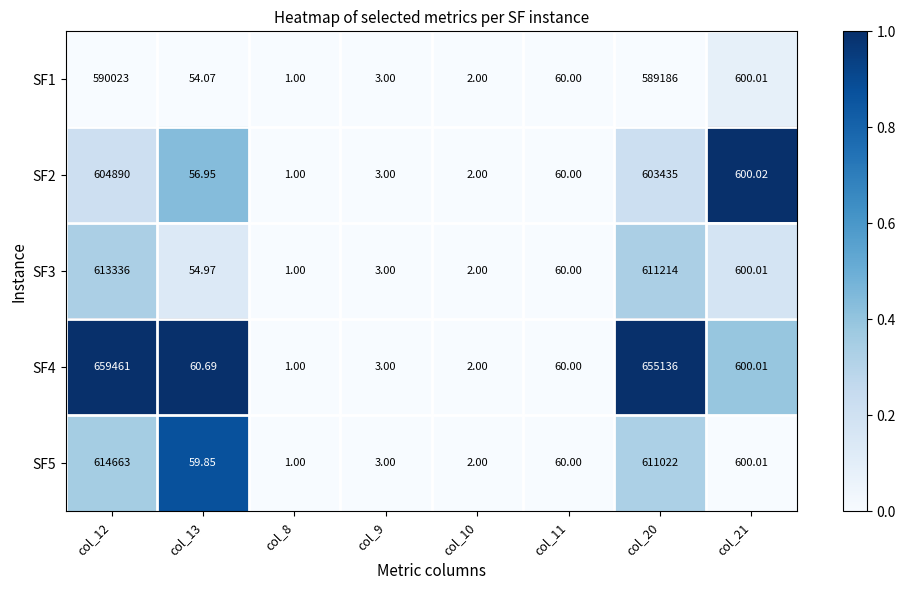

Is the value of SF1 at col_12 greater than the value of SF2 at col_11?

Yes